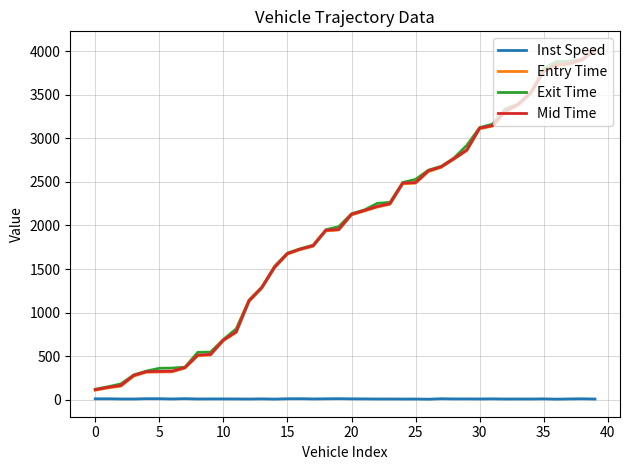

What are all the series names shown in the legend?

Inst Speed, Entry Time, Exit Time, Mid Time